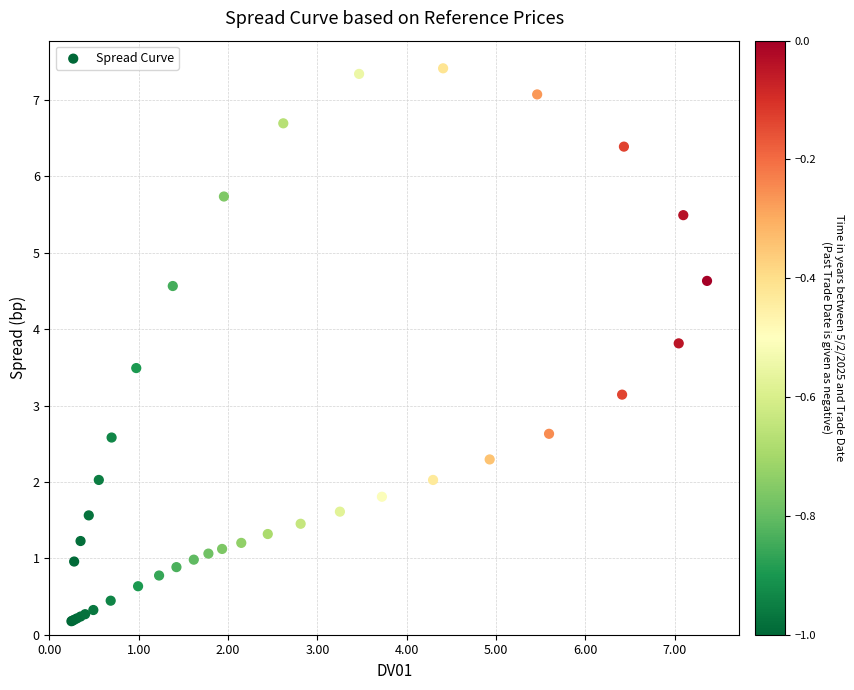

What Y value in the scatter plot is closest to 3?

3.1